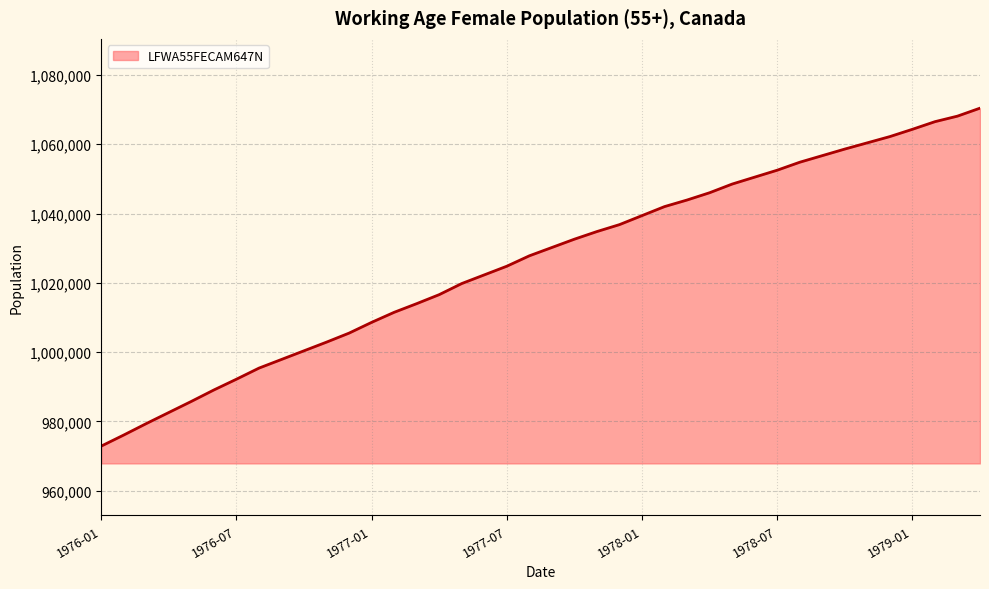

What is the maximum value shown in the chart?

1070400